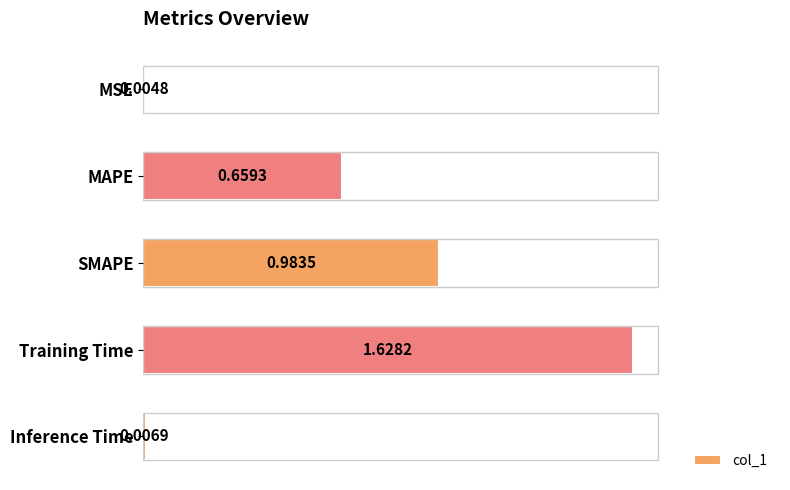

Between SMAPE and MAPE, which is larger?

SMAPE